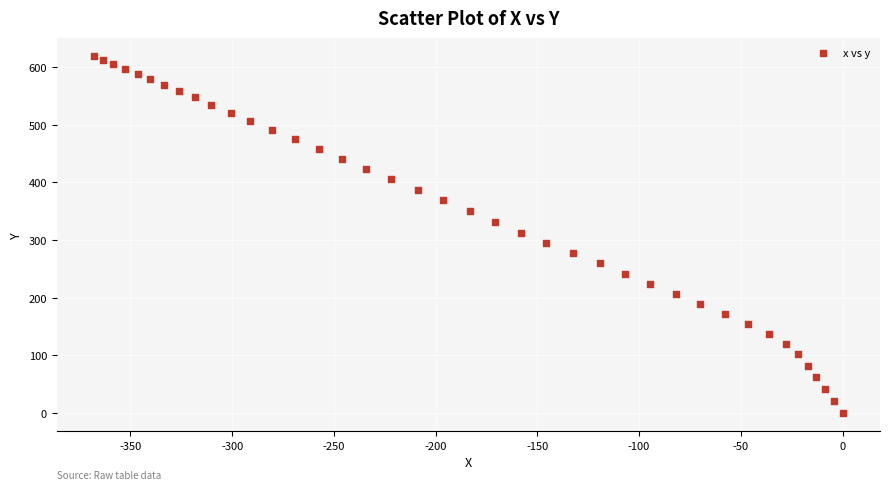

What is the range of X values (max minus min)?

367.8